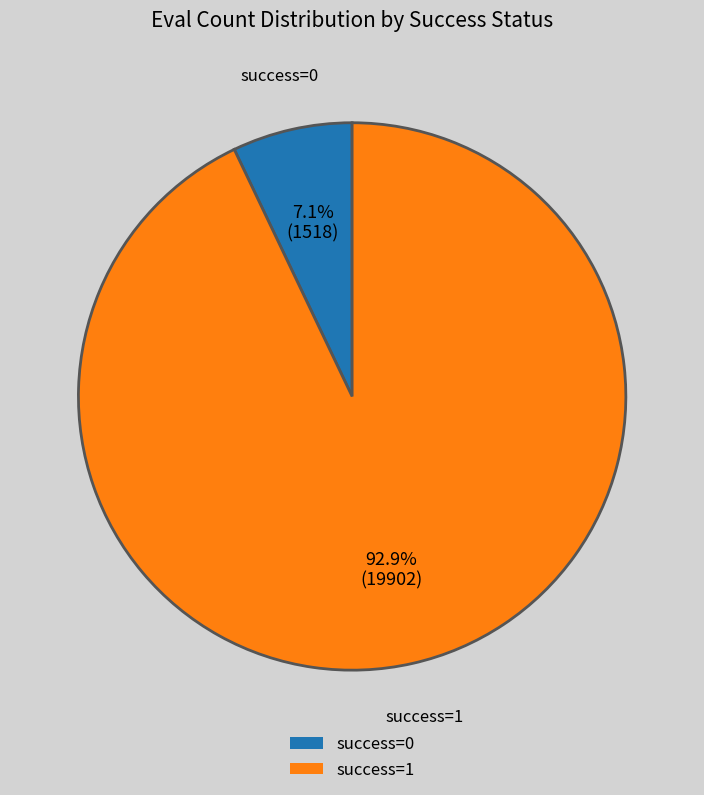

Which has a higher value, success=1 or success=0?

success=1